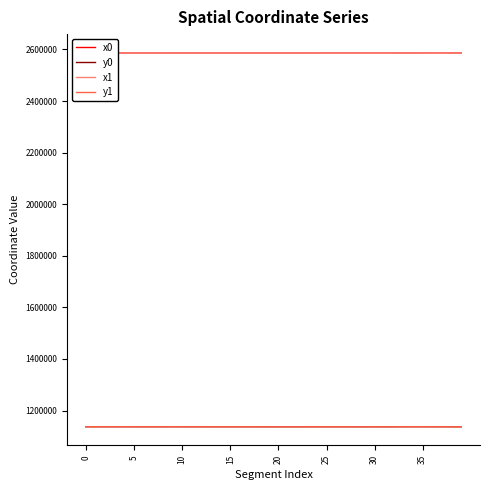

True or false: x1 and y0 cross at least once.

False